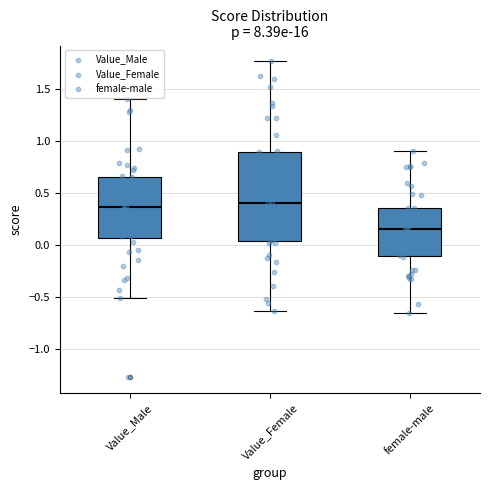

Reading left to right, read every box against the y-axis: the position of its median line, the range the box covers, and the ends of its whiskers. The values are not printed on the chart, so give them approximately, as read against the axis.

Value_Male: median 0.35, box 0.05 to 0.65, whiskers -0.50 to 1.40
Value_Female: median 0.40, box 0.05 to 0.90, whiskers -0.65 to 1.75
female-male: median 0.15, box -0.10 to 0.35, whiskers -0.65 to 0.90